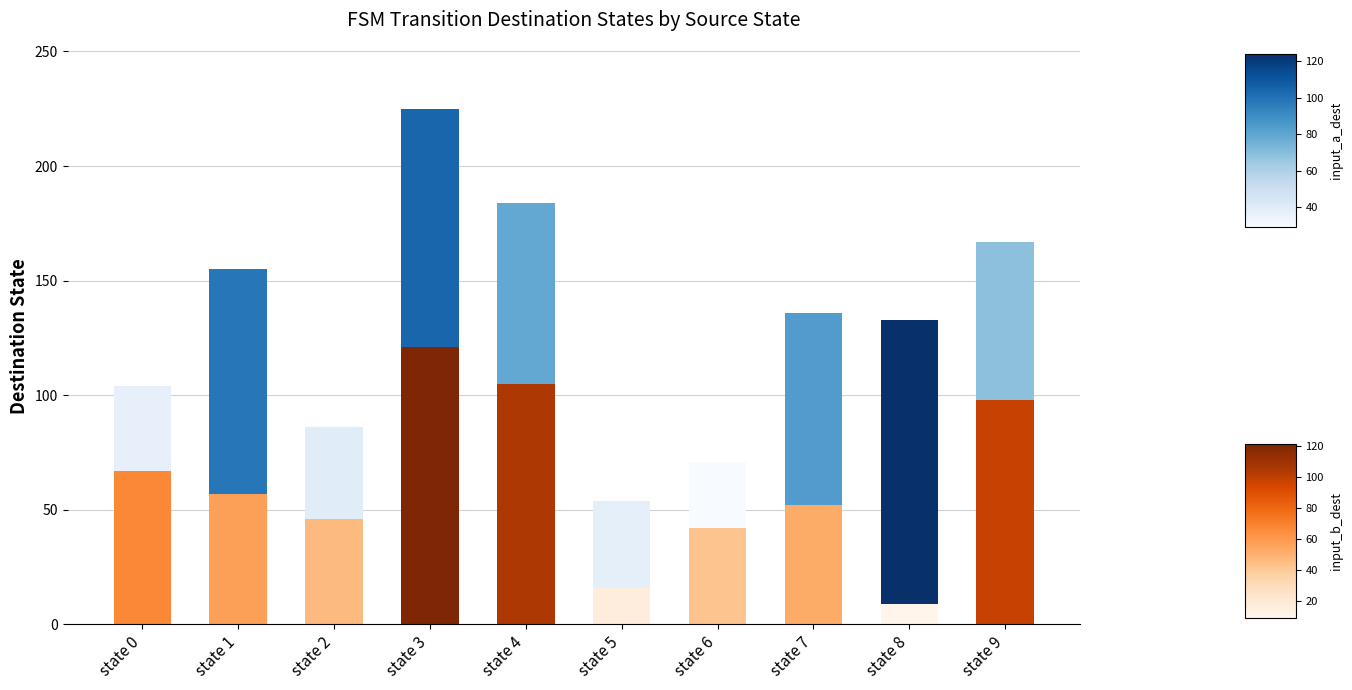

At which category is the sum across all series the highest?

state 3